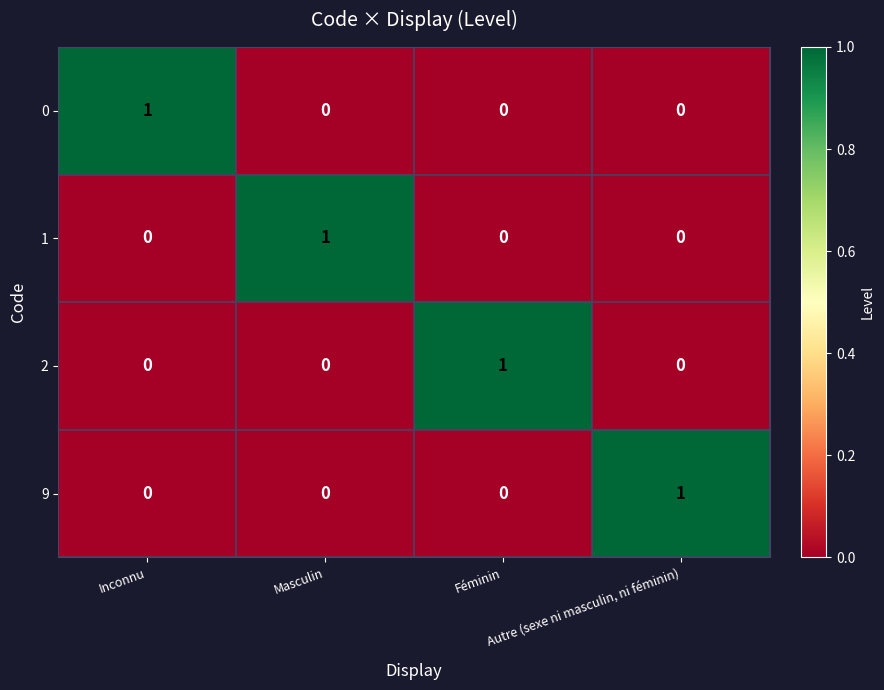

At how many categories does at least one series exceed 0?

4